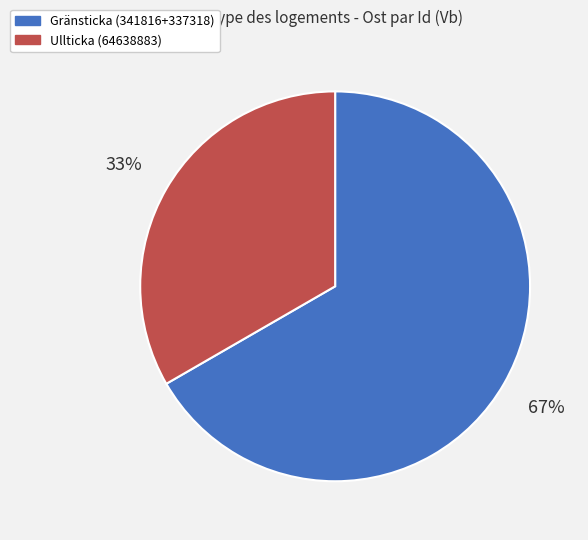

To the nearest percent, what portion does Ullticka (64638883) represent?

33%